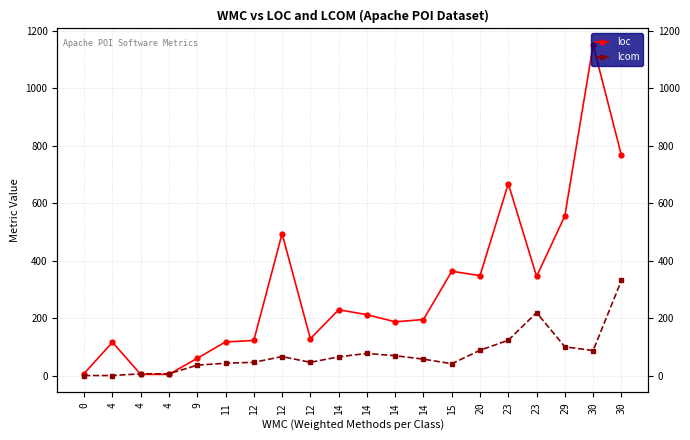

Reading left to right, list all the values displayed in this chart.

loc: 0=7	4=116	4=4	4=4	9=60	11=117	12=122	12=494	12=128	14=229	14=212	14=187	14=195	15=363	20=348	23=668	23=345	29=556	30=1151	30=767
lcom: 0=0	4=0	4=6	4=6	9=36	11=43	12=46	12=66	12=46	14=65	14=77	14=69	14=57	15=41	20=88	23=123	23=219	29=100	30=87	30=331